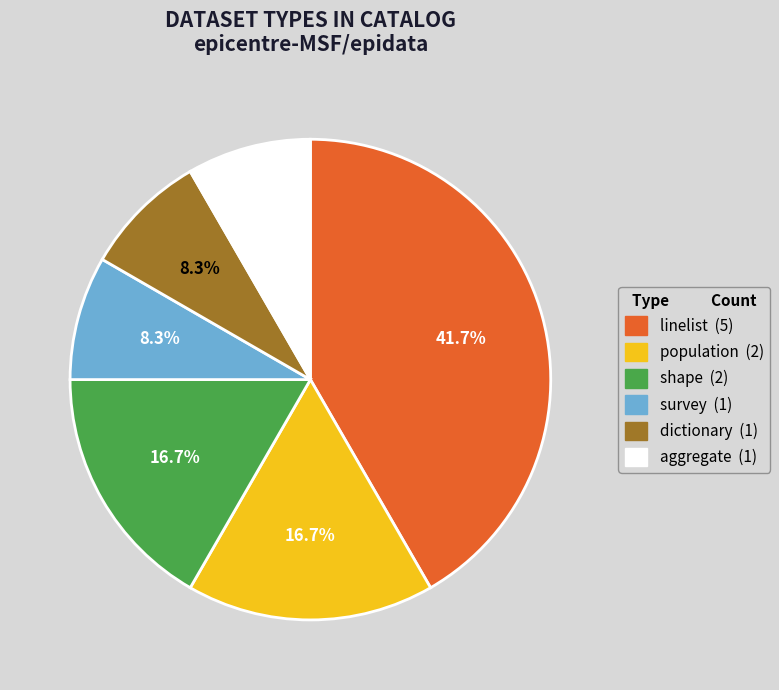

What portion of the pie excludes dictionary?

91.7%